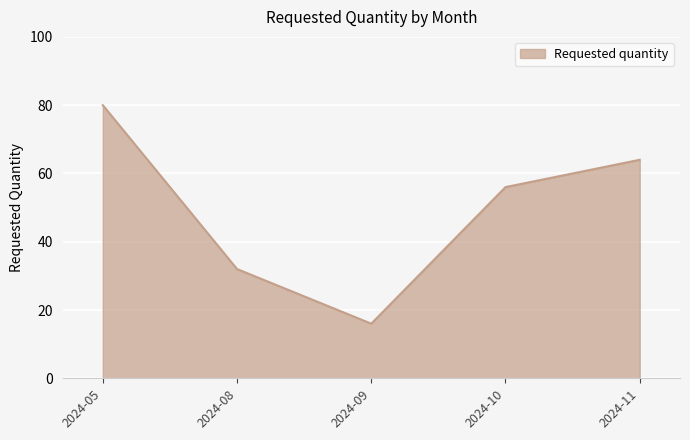

What is the sum of all values?

248